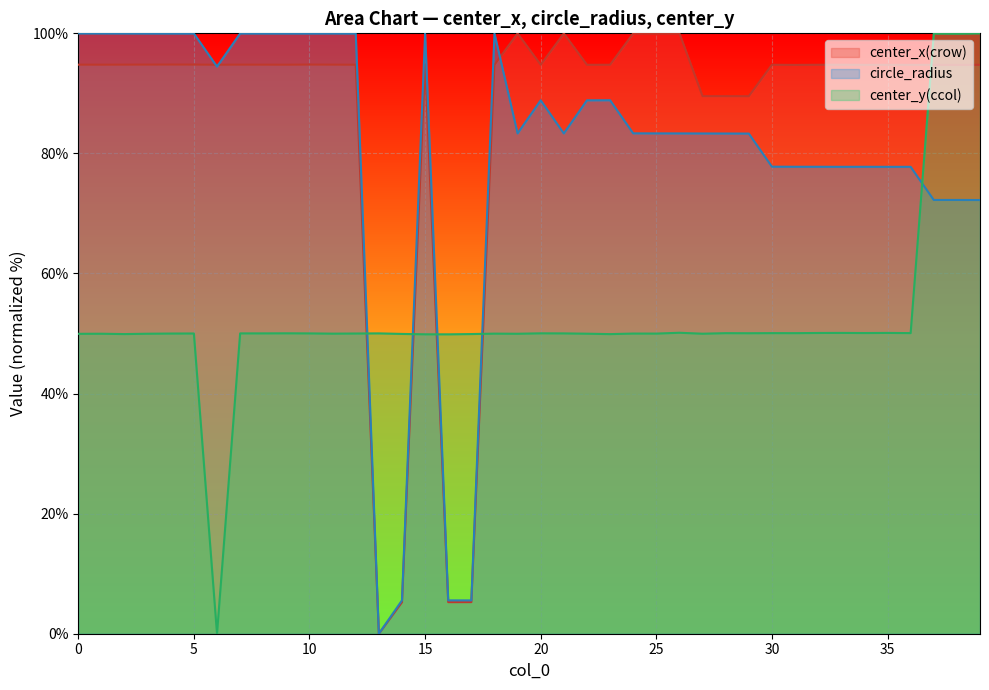

What is the maximum value for center_x(crow)?

100.0